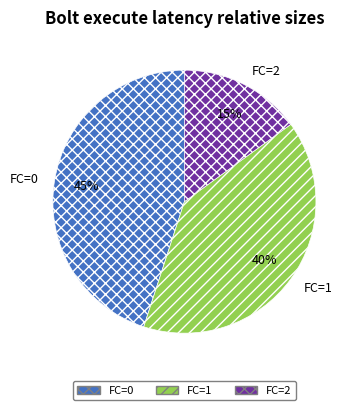

Approximately how many times larger is the value at FC=1 compared to FC=2?

2.7